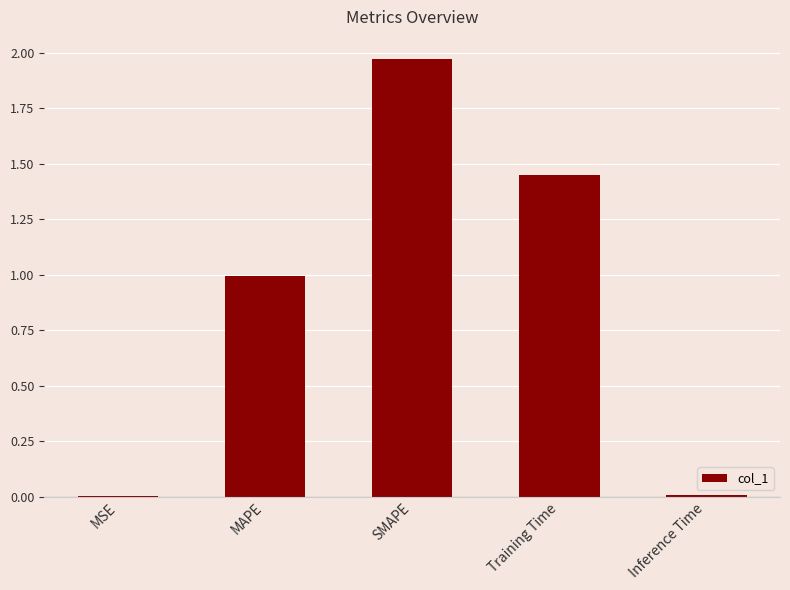

Is it true that the value at MSE is 0.0?

True